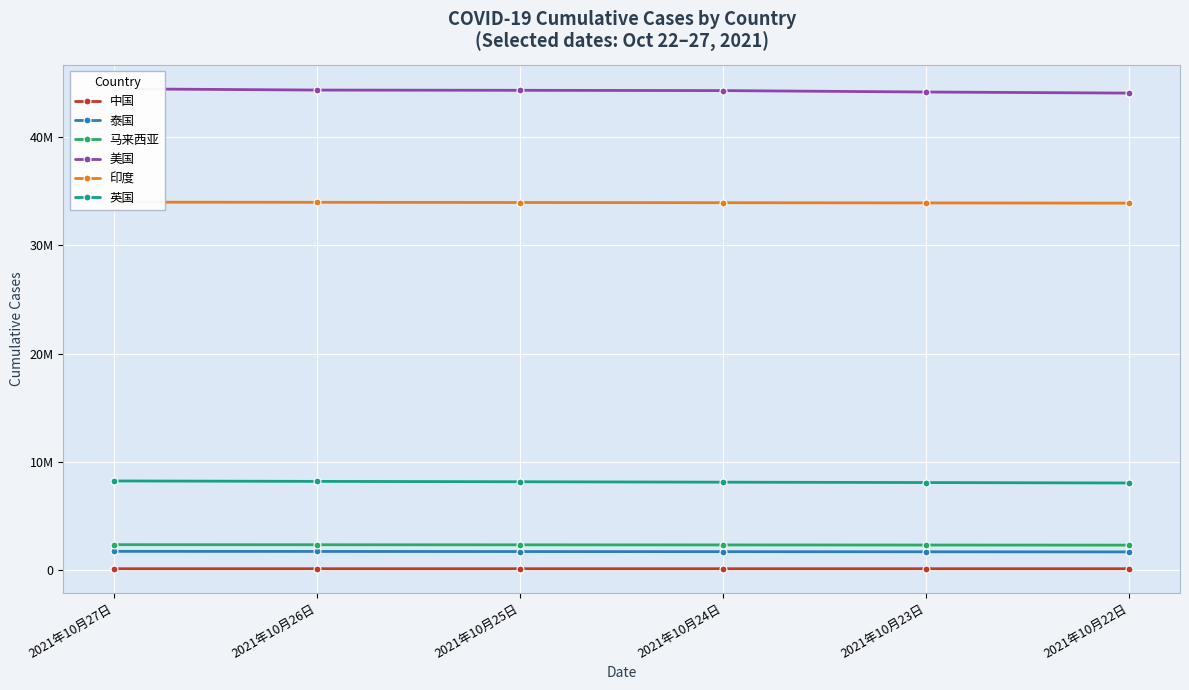

Is it true that 泰国 equals 512725 at 2021年10月27日?

False